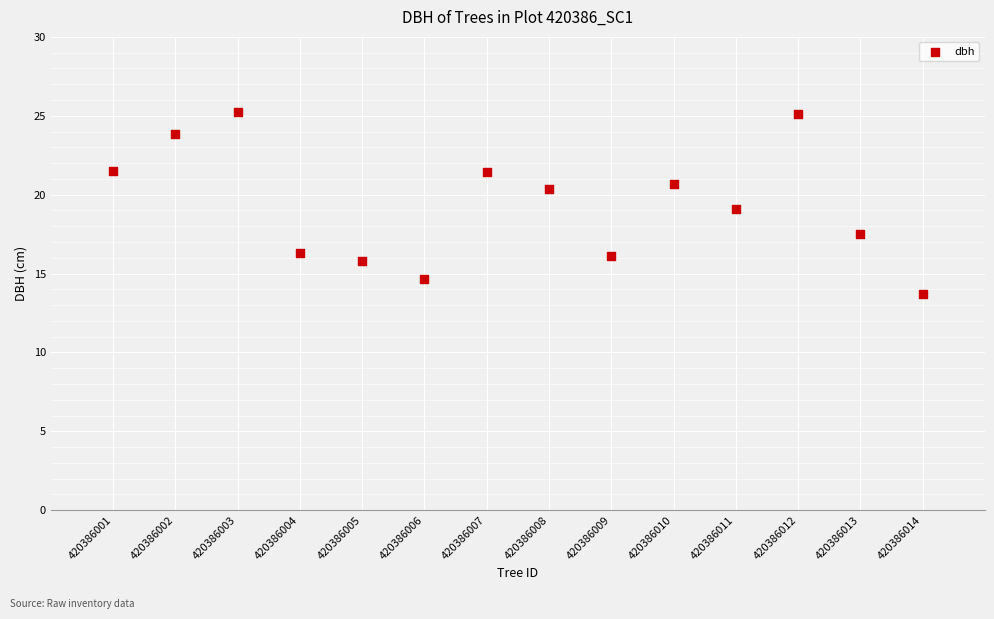

What is the range of Y values (max minus min)?

11.5